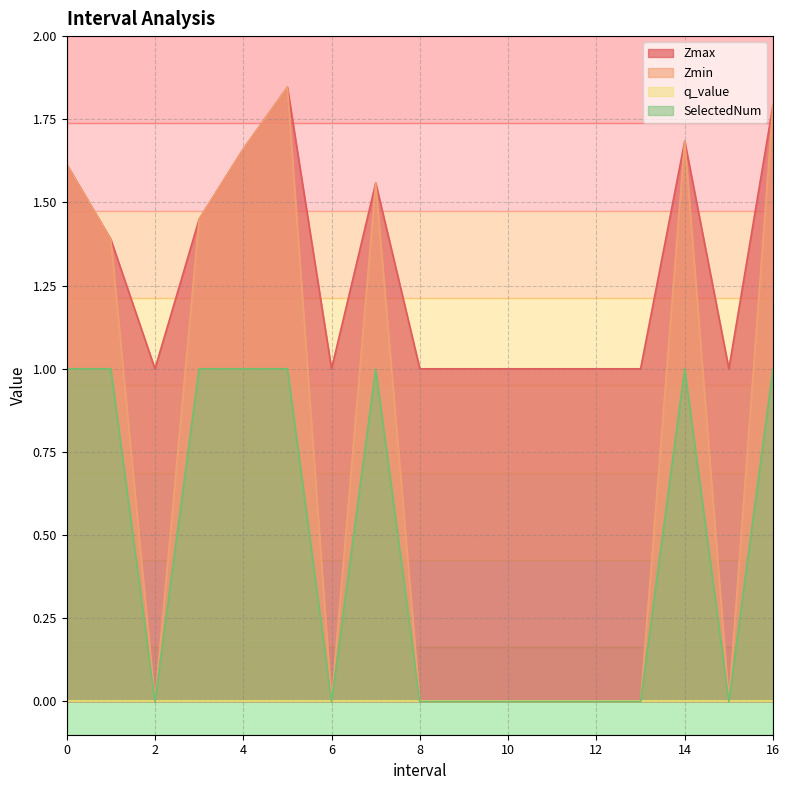

Reading right to left, list all the values displayed in this chart.

Zmax: 16.0=1.8	15.0=1.0	14.0=1.7	13.0=1.0	12.0=1.0	11.0=1.0	10.0=1.0	9.0=1.0	8.0=1.0	7.0=1.6	6.0=1.0	5.0=1.8	4.0=1.7	3.0=1.4	2.0=1.0	1.0=1.4	0.0=1.6
Zmin: 16.0=1.8	15.0=0.0	14.0=1.7	13.0=0.0	12.0=0.0	11.0=0.0	10.0=0.0	9.0=0.0	8.0=0.0	7.0=1.6	6.0=0.0	5.0=1.8	4.0=1.7	3.0=1.4	2.0=0.0	1.0=1.4	0.0=1.6
SelectedNum: 16.0=1.0	15.0=0.0	14.0=1.0	13.0=0.0	12.0=0.0	11.0=0.0	10.0=0.0	9.0=0.0	8.0=0.0	7.0=1.0	6.0=0.0	5.0=1.0	4.0=1.0	3.0=1.0	2.0=0.0	1.0=1.0	0.0=1.0